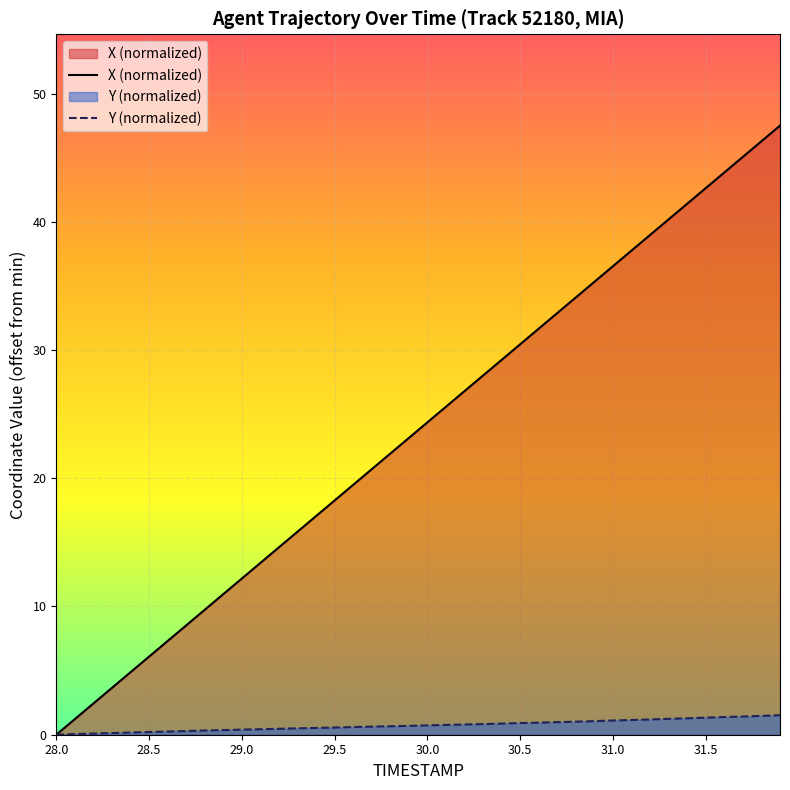

Count the number of categories in the chart.

40